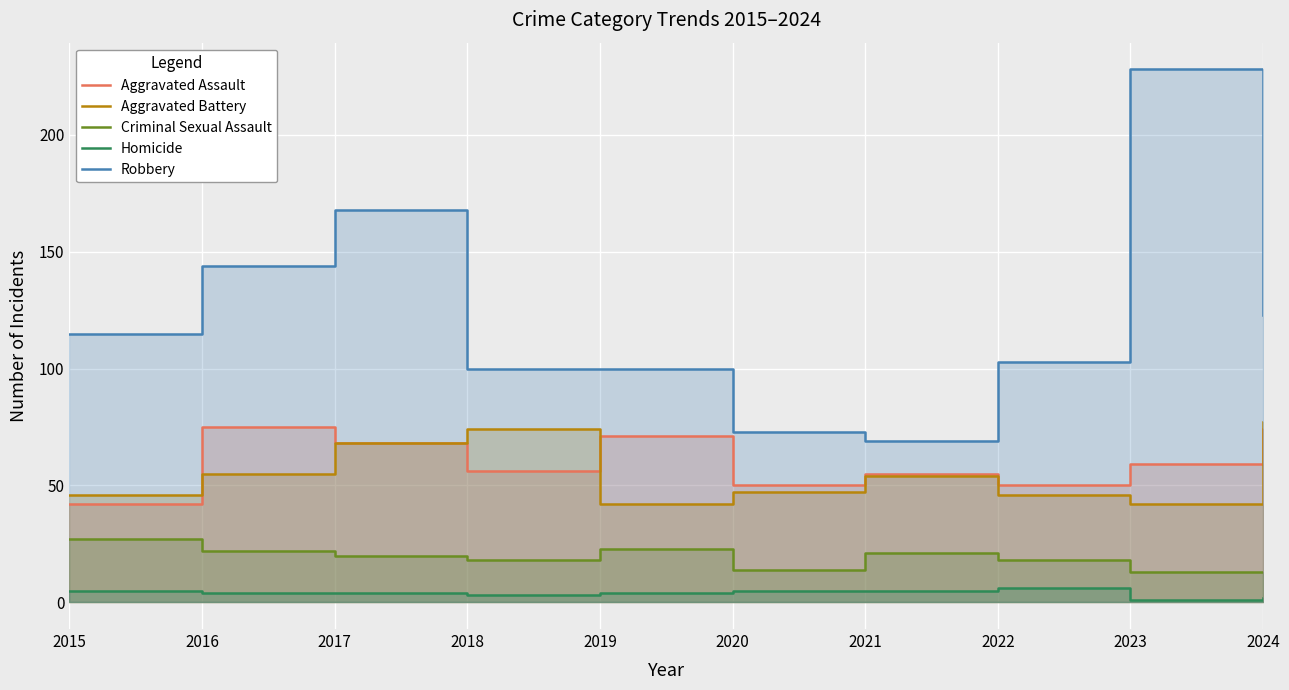

At 2024, list the series in order from smallest to largest.

Homicide, Criminal Sexual Assault, Aggravated Assault, Aggravated Battery, Robbery